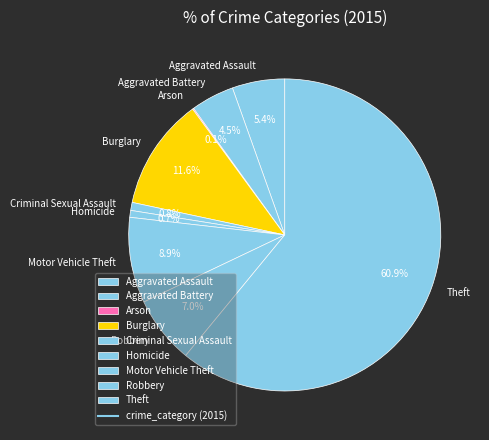

Does any single category account for the majority?

Yes